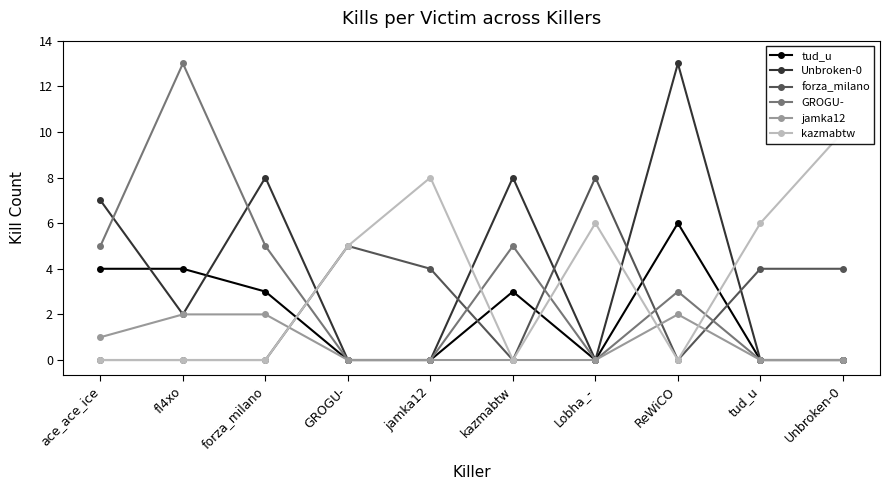

Which series has the largest total across all categories?

Unbroken-0